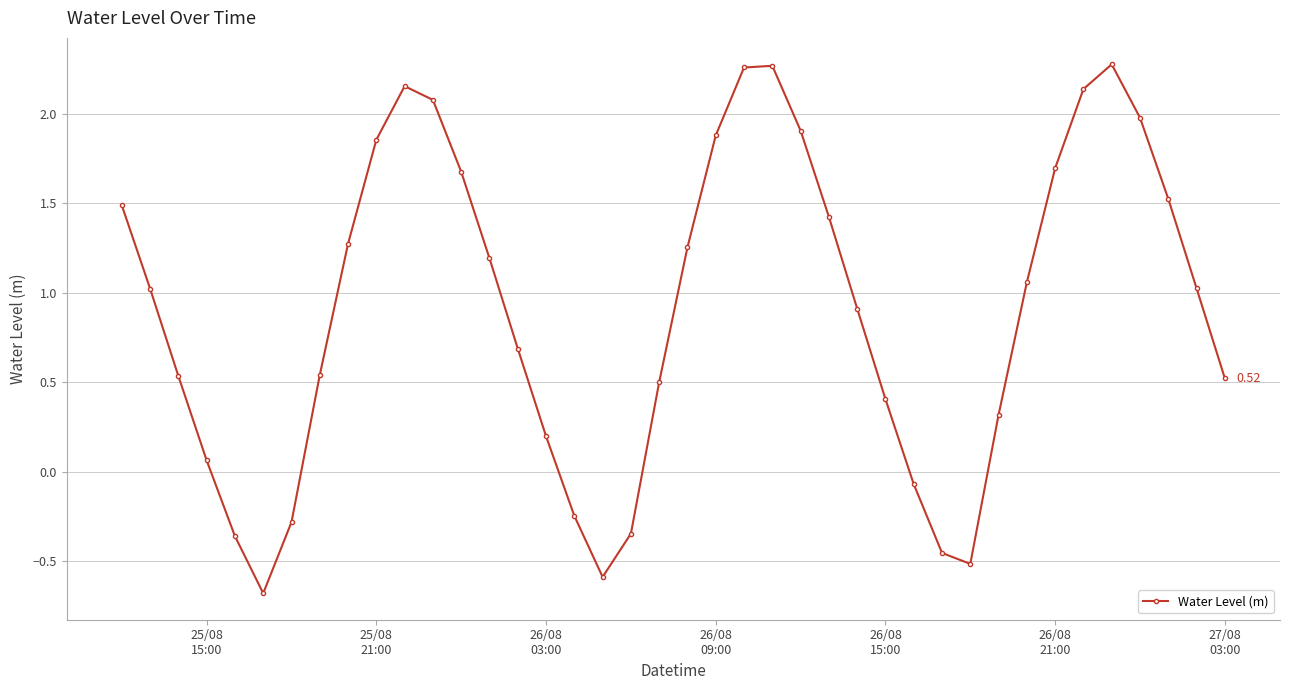

What is the average value?

0.9